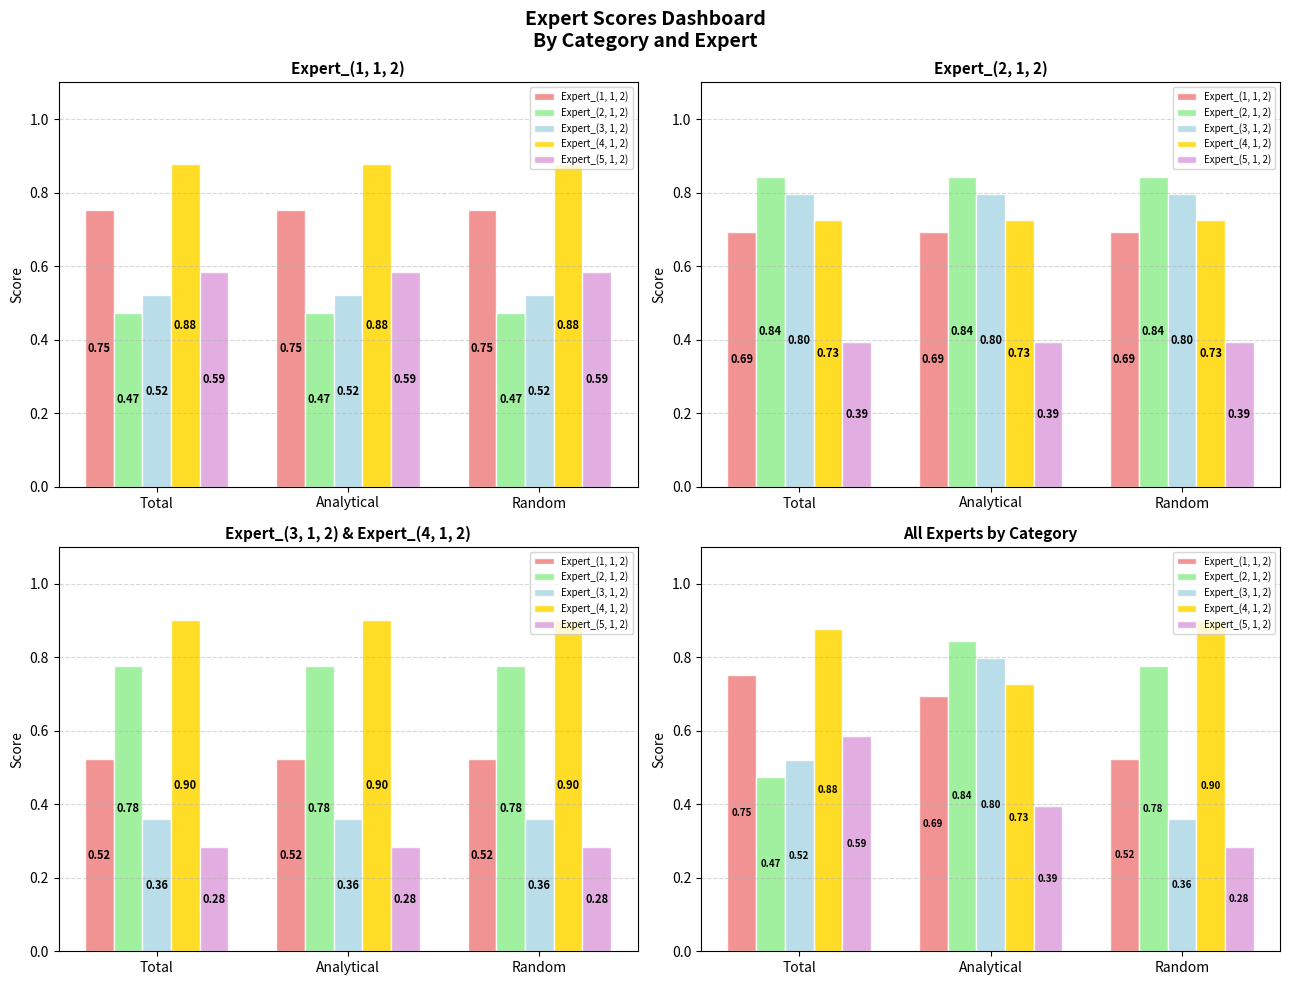

Between Total and Analytical, which is larger?

Total